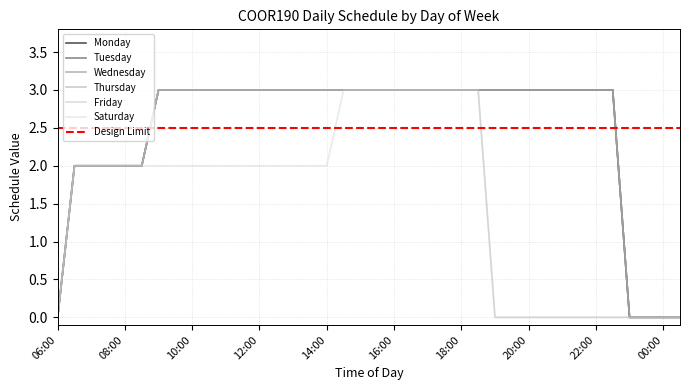

What is the difference between the maximum and minimum values in the Friday series?

3